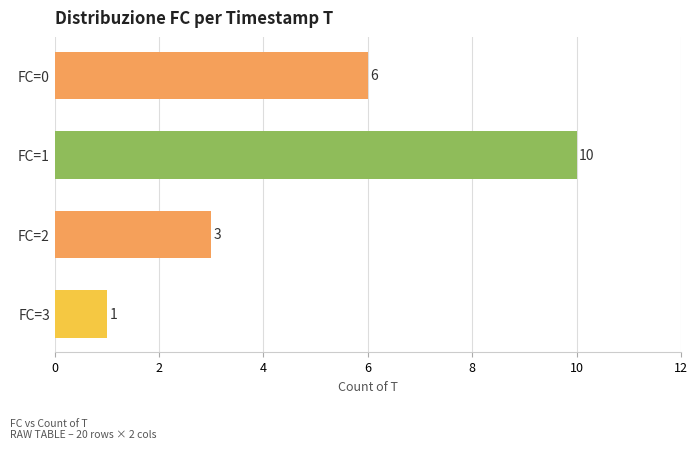

How many distinct data groups are displayed?

1